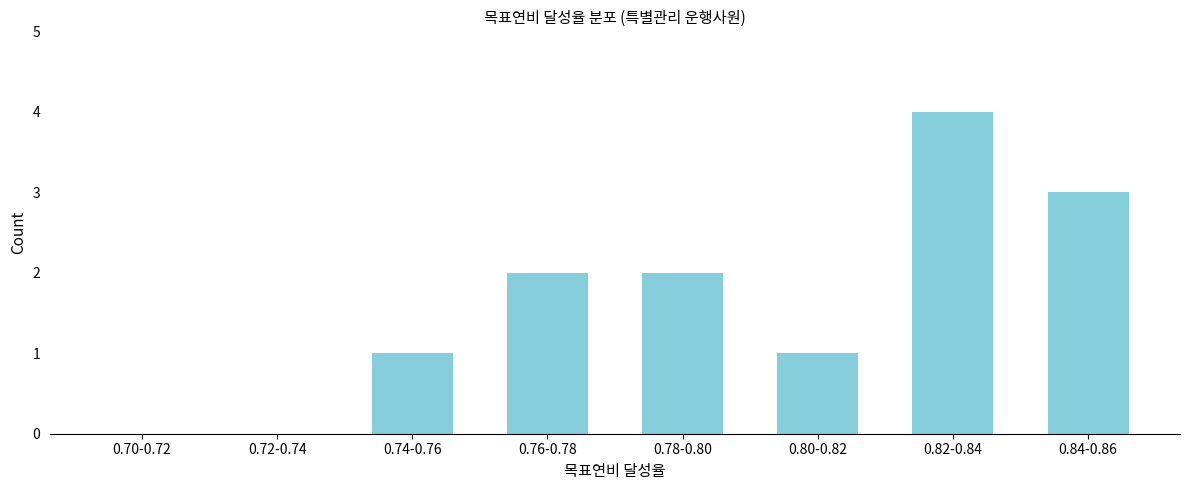

Reading left to right, list all the values displayed in this chart.

0.70-0.72=0	0.72-0.74=0	0.74-0.76=1	0.76-0.78=2	0.78-0.80=2	0.80-0.82=1	0.82-0.84=4	0.84-0.86=3